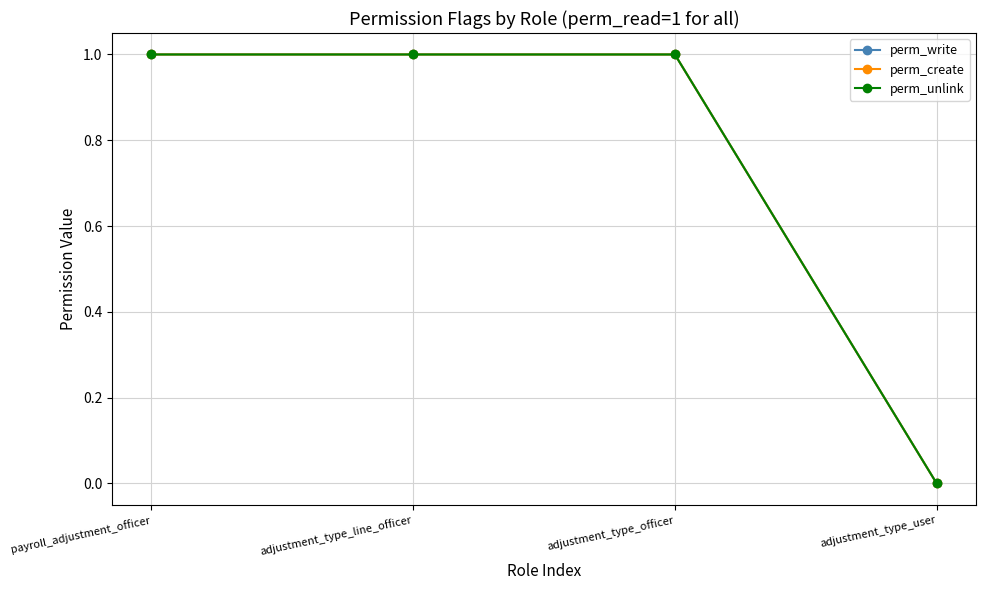

Does the chart have visible grid lines?

Yes